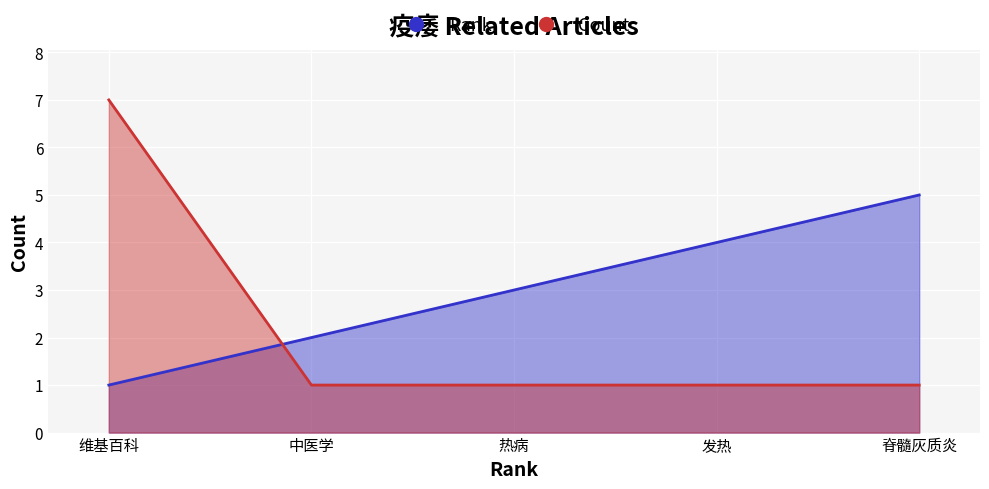

The value of Count at 发热 is 1. True or false?

False